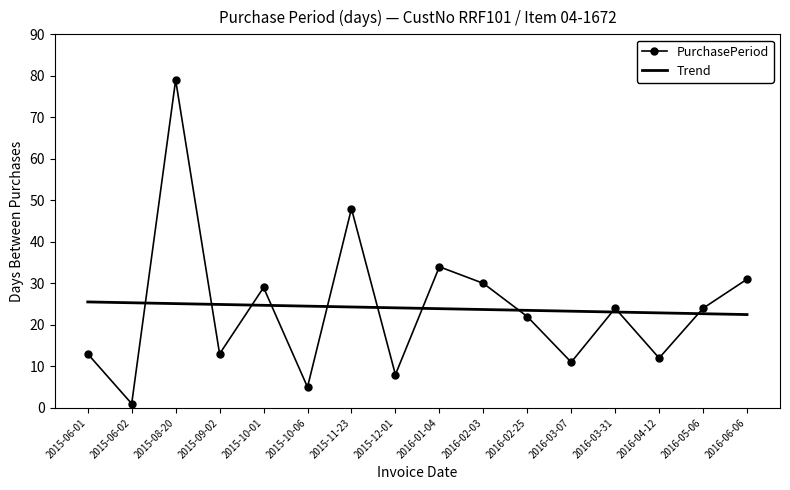

What position from the left is 2015-11-23?

7